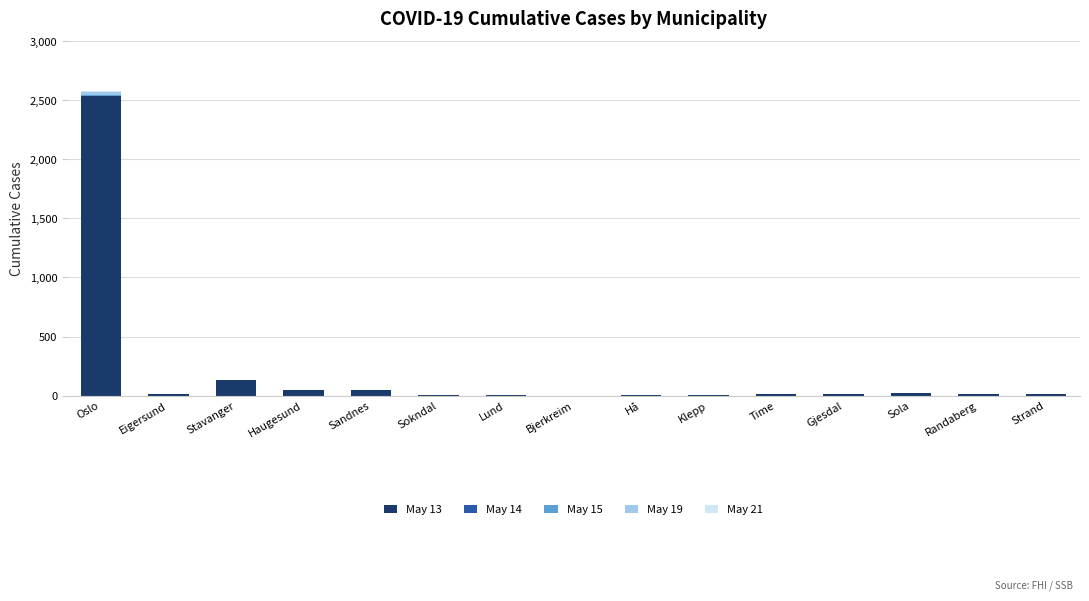

At which label does May 13 reach its peak?

Oslo